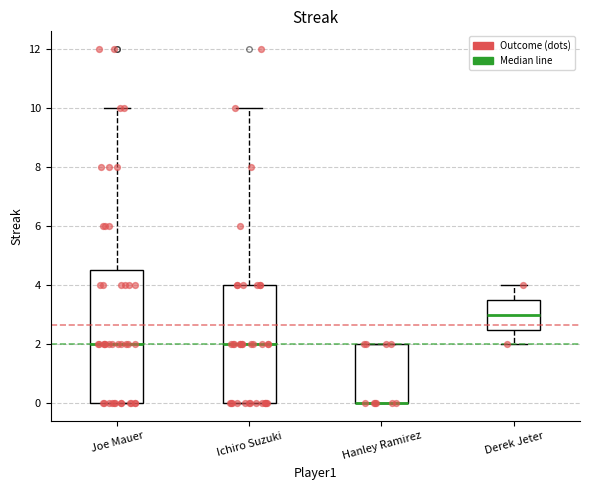

Reading left to right, read every box against the y-axis: the position of its median line, the range the box covers, and the ends of its whiskers. The values are not printed on the chart, so give them approximately, as read against the axis.

Joe Mauer: median 2.0, box 0.0 to 4.6, whiskers 0.0 to 10.0
Ichiro Suzuki: median 2.0, box 0.0 to 4.0, whiskers 0.0 to 10.0
Hanley Ramirez: median 0.0 (drawn on the box's lower edge), box 0.0 to 2.0, whiskers 0.0 to 2.0
Derek Jeter: median 3.0, box 2.6 to 3.6, whiskers 2.0 to 4.0